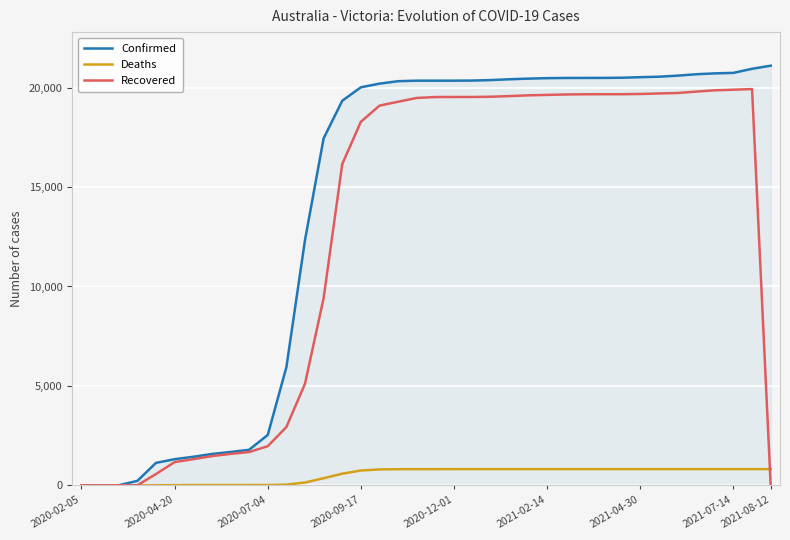

What is the maximum value shown in the chart?

21098